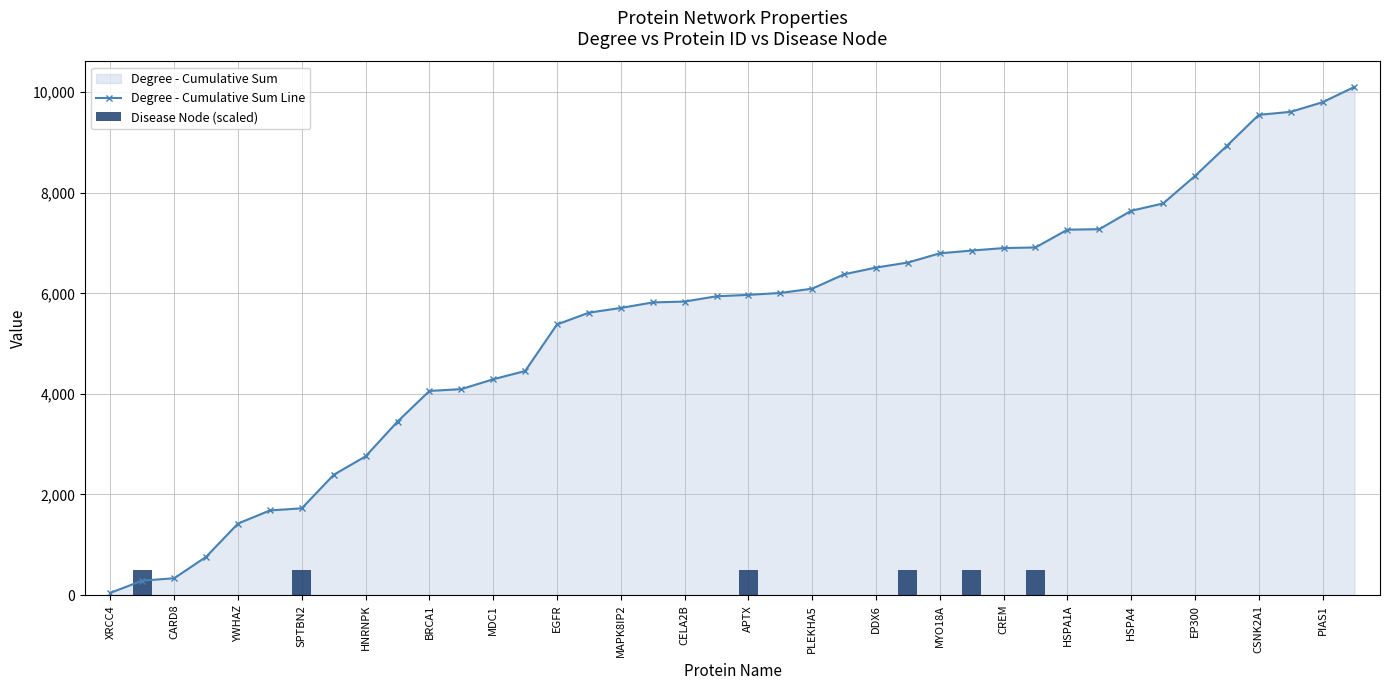

What is the approximate value of Degree - Cumulative Sum Line at EGFR?

5381